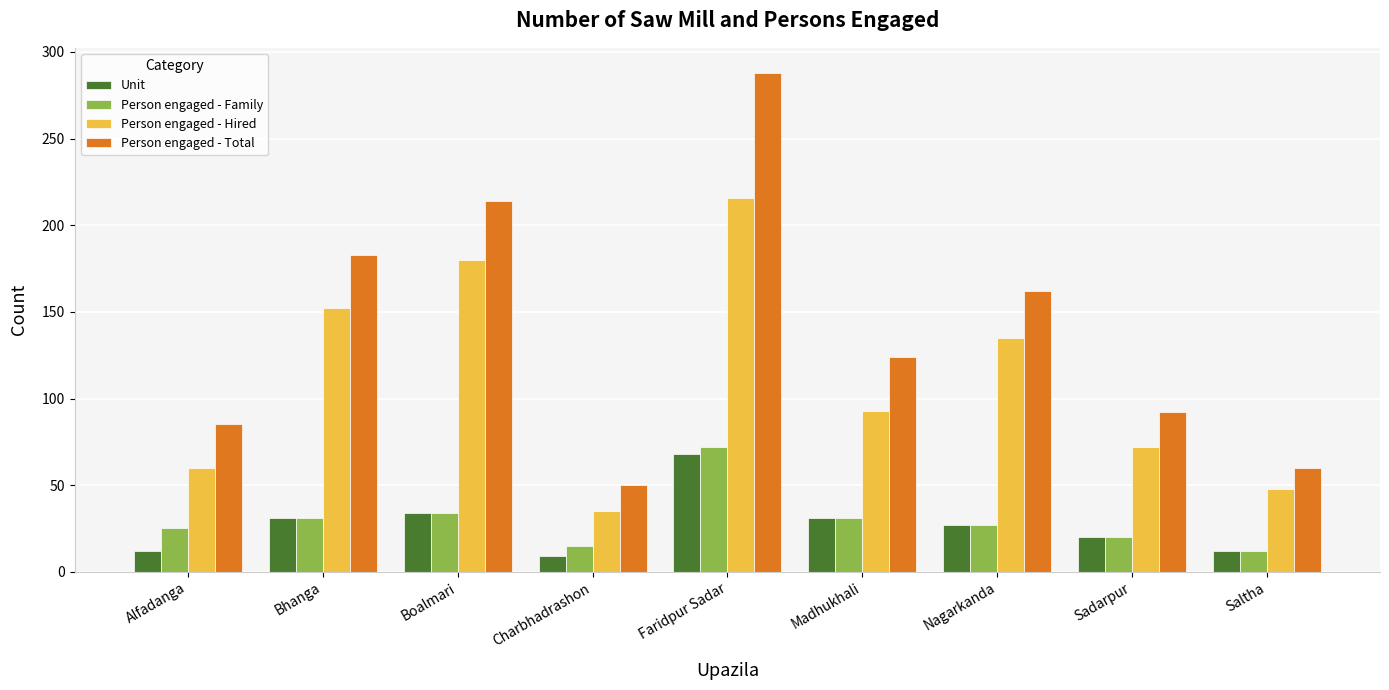

What is the value of the Person engaged - Family bar at the 1st from the left?

25